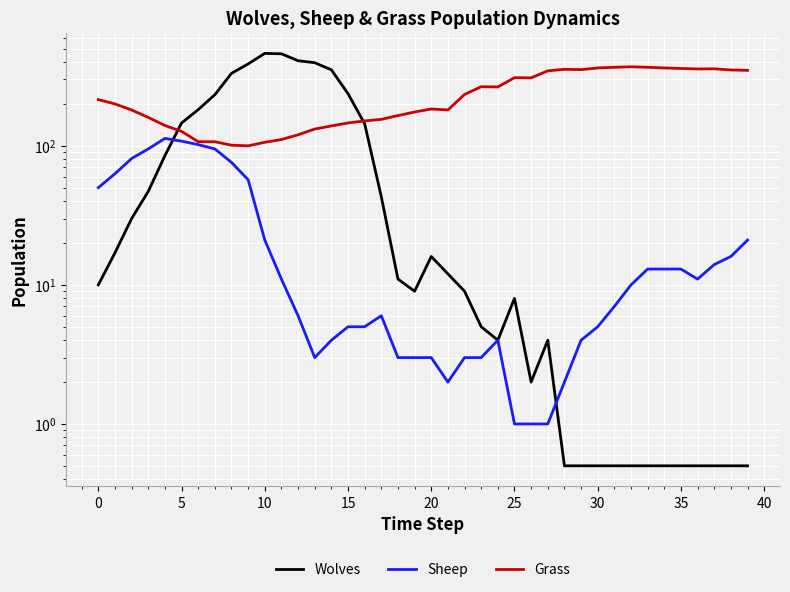

Is the value of Wolves at 11 greater than the value of Grass at 22?

Yes